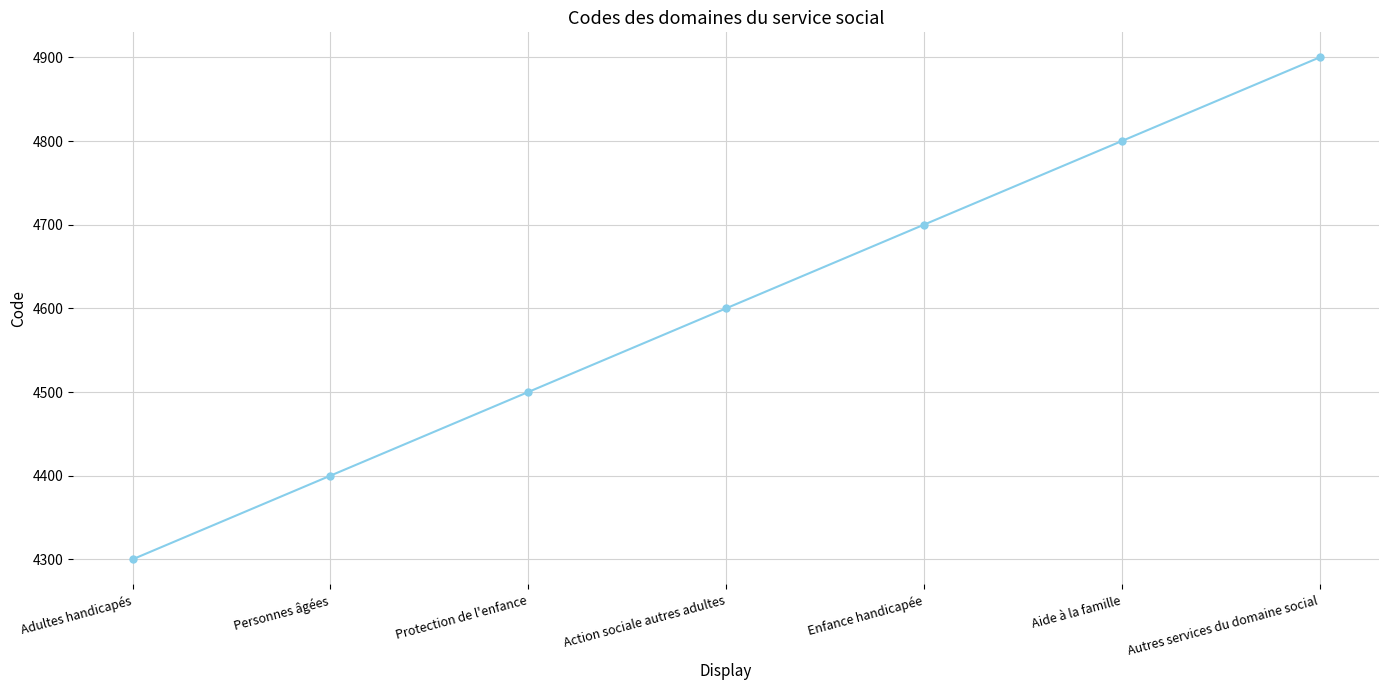

The value at Aide à la famille is 8288. True or false?

False